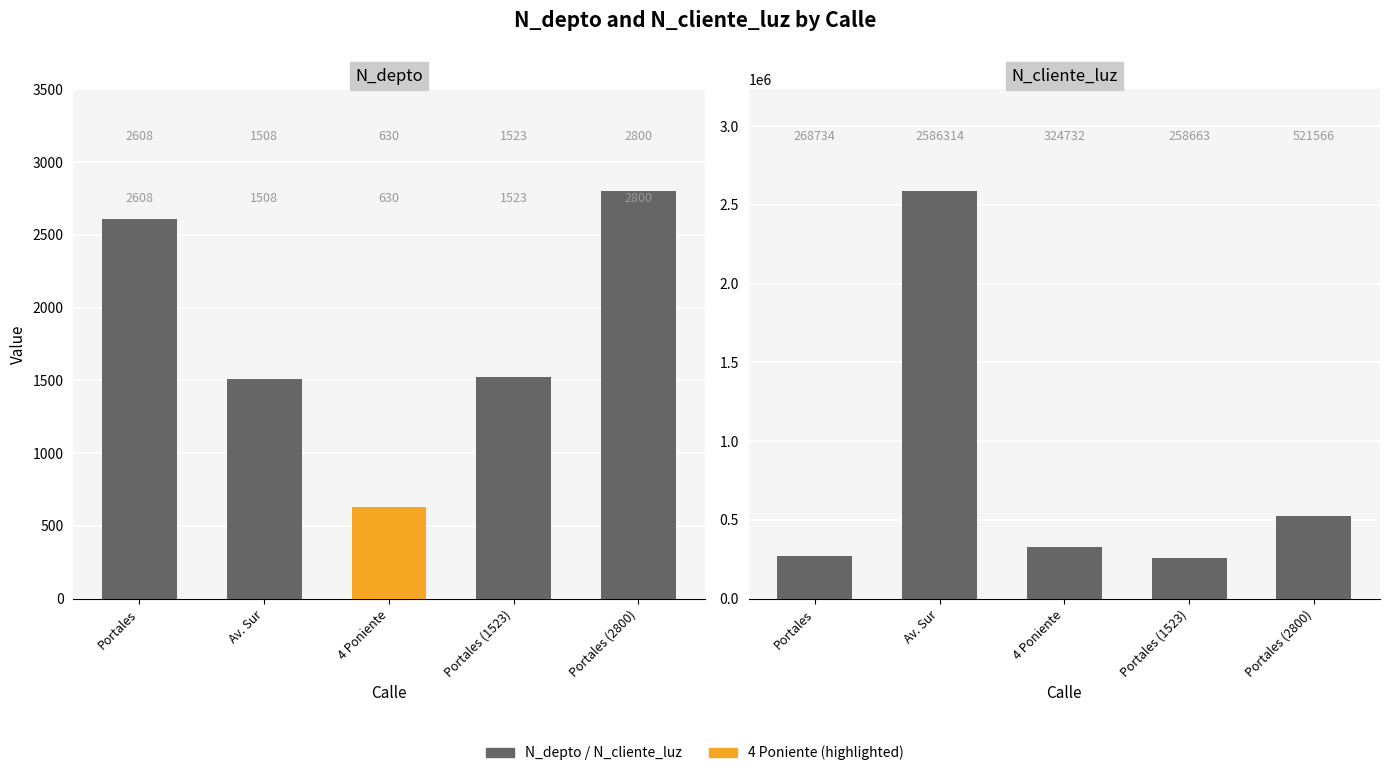

Which series has the widest spread of values?

N_cliente_luz